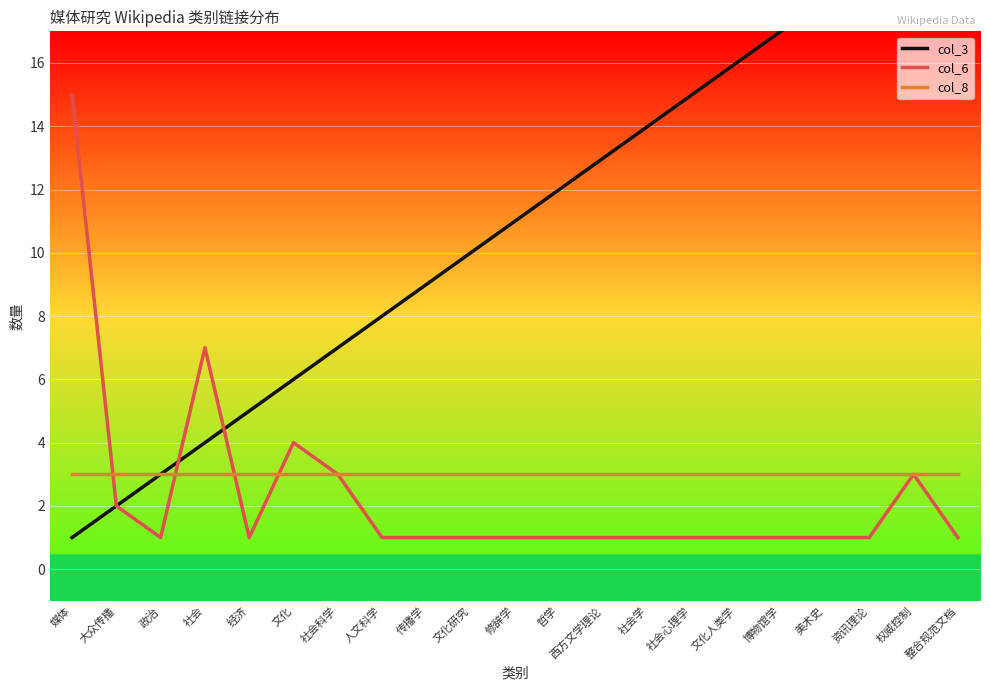

What is the difference between the maximum and minimum values in the col_3 series?

20